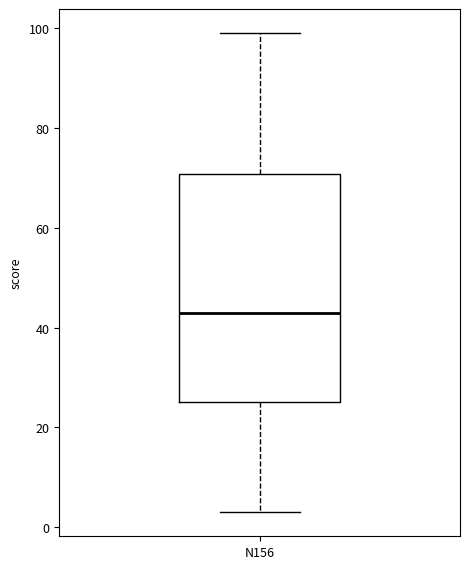

Transcribe this box plot: give where the median line is, the range the box spans, and where the two whiskers end, as read against the y-axis. The values are not printed on the chart, so give them approximately, as read against the axis.

median 44, box 26 to 70, whiskers 4 to 100